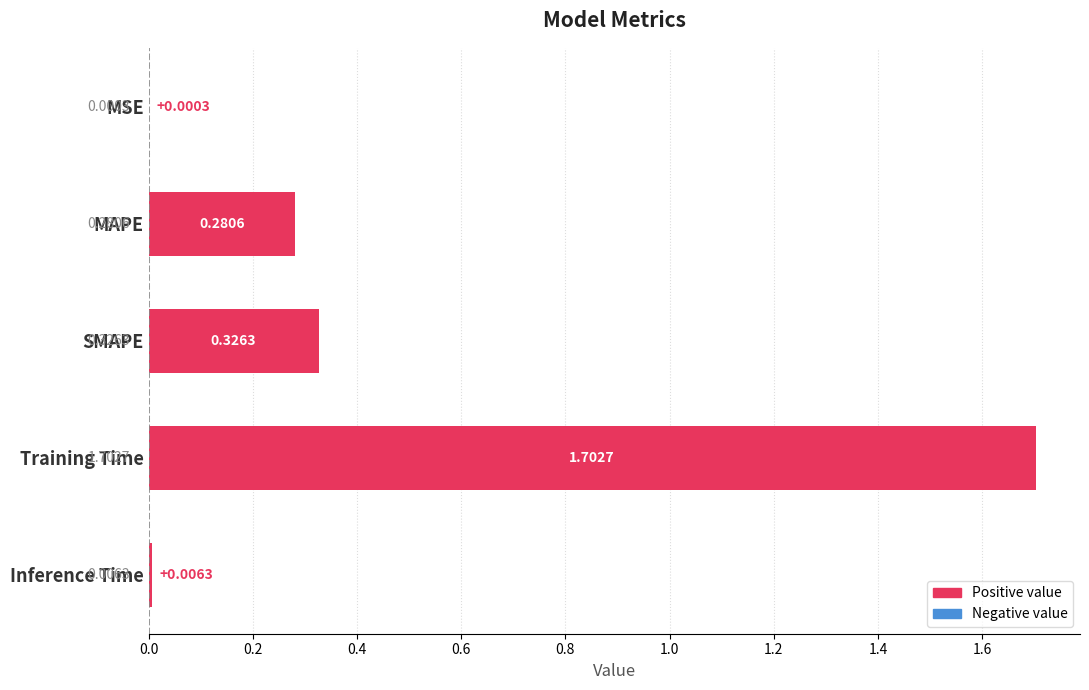

At which label is the value closest to 0?

MSE